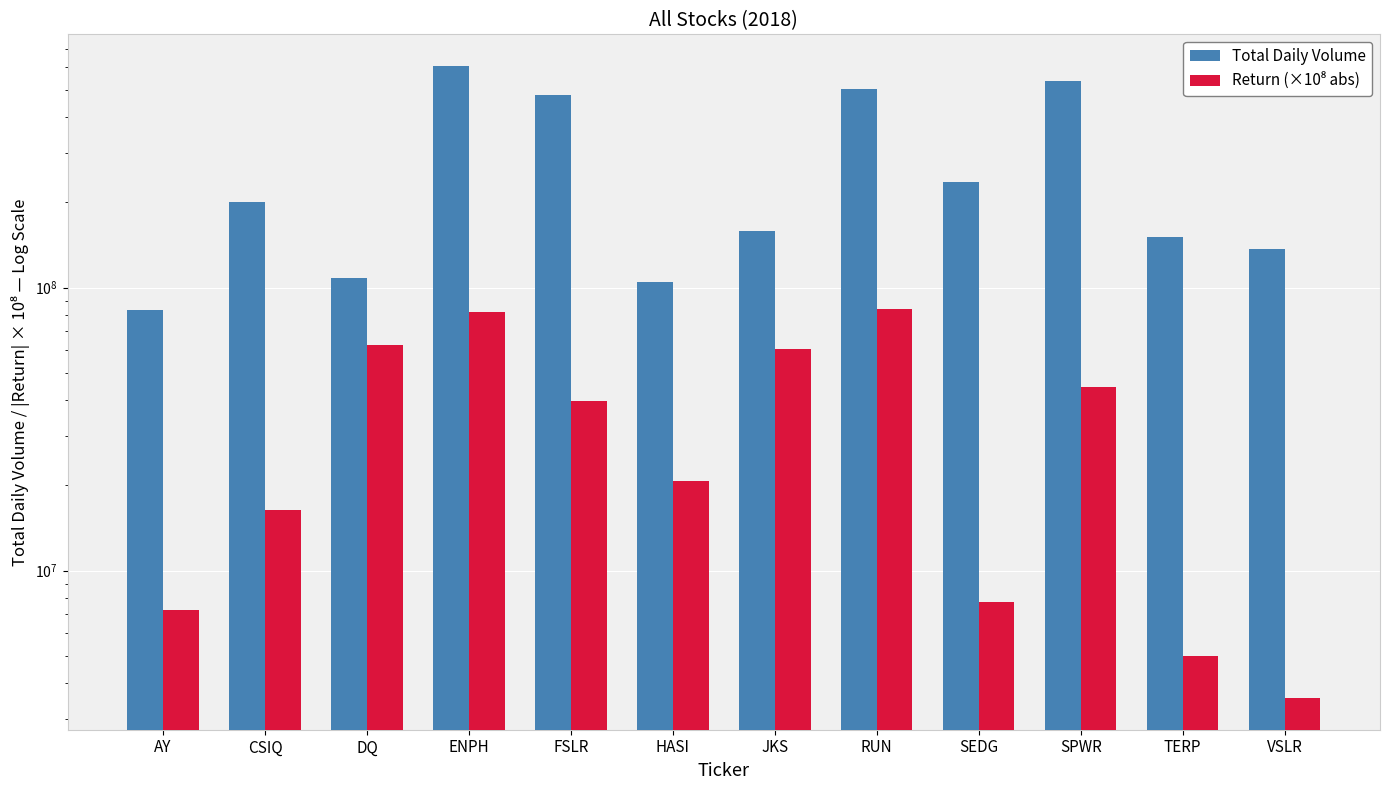

How many distinct data groups are displayed?

2